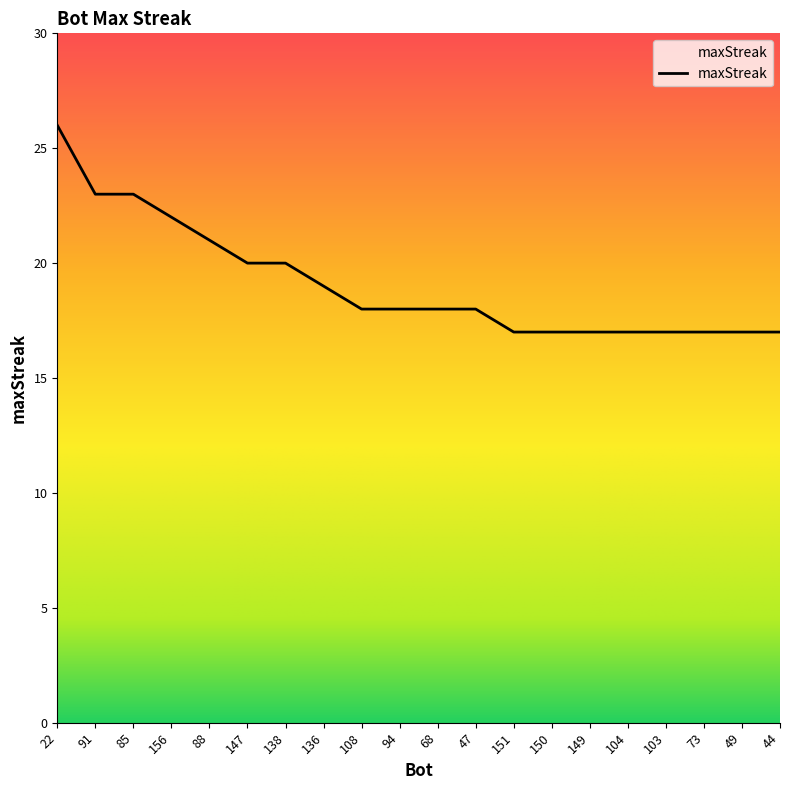

Does the chart have visible grid lines?

No